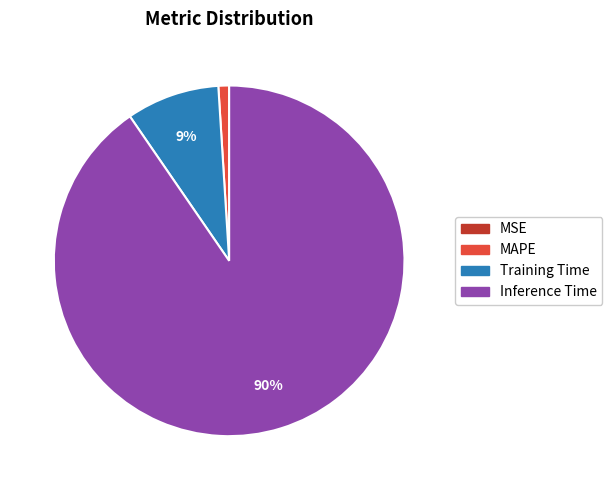

To the nearest percent, what is the average slice percentage?

25%